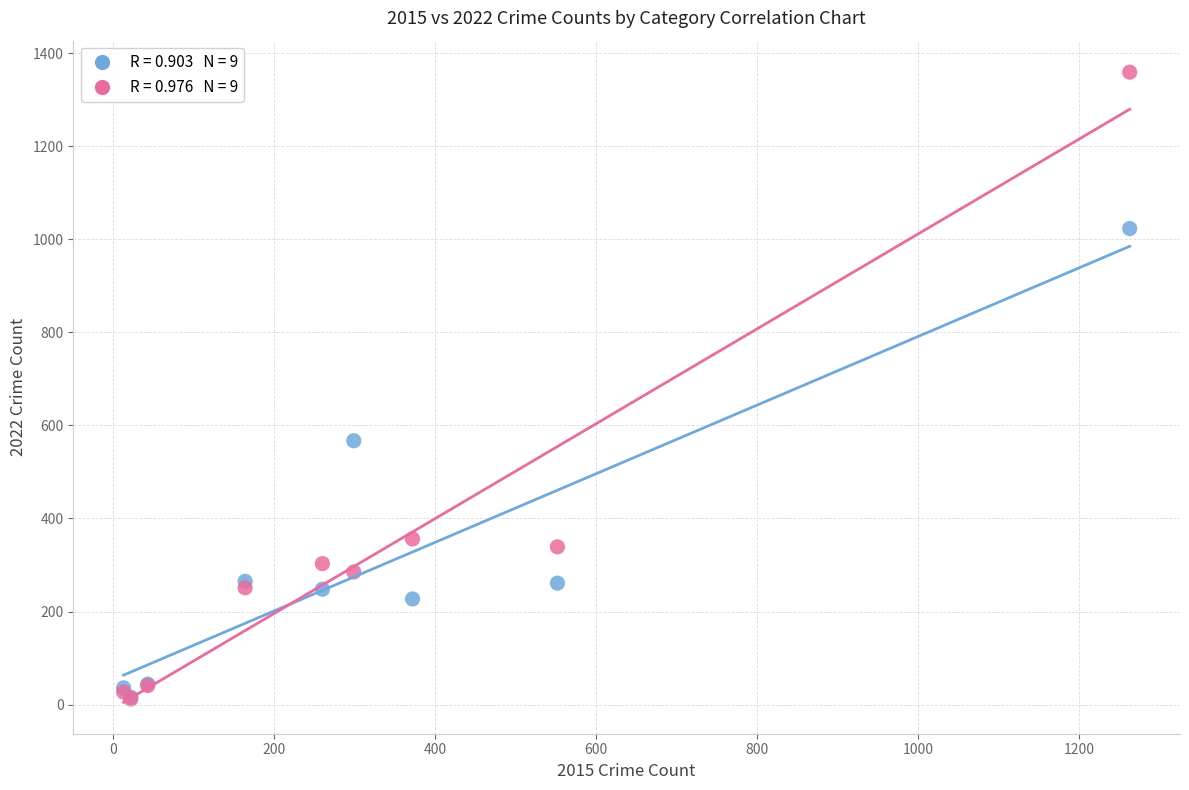

Across all series, what Y value is closest to 685?

567